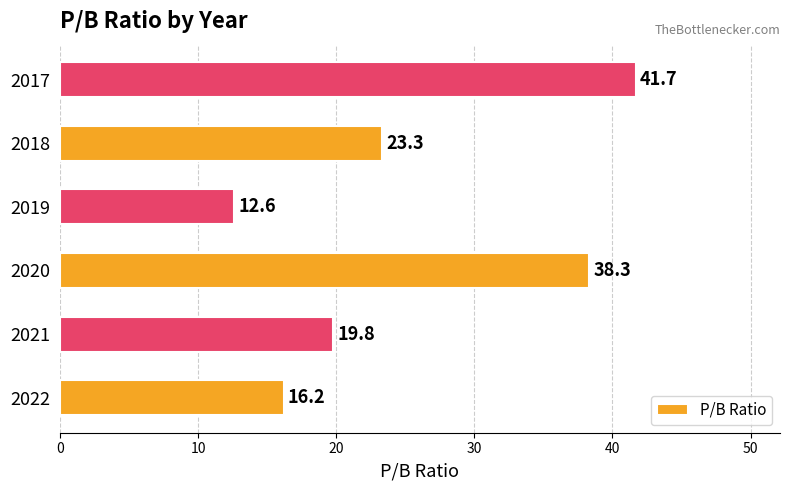

What is the sum of all values?

151.9